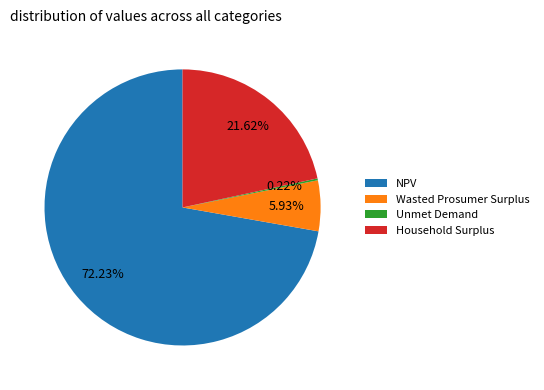

Does NPV account for over 50% of the chart?

Yes